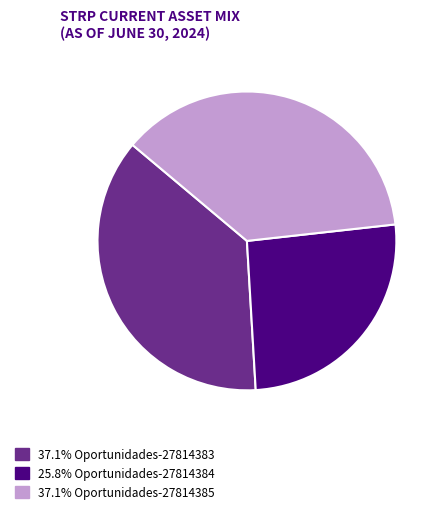

Is there any slice that represents more than half of the pie?

No